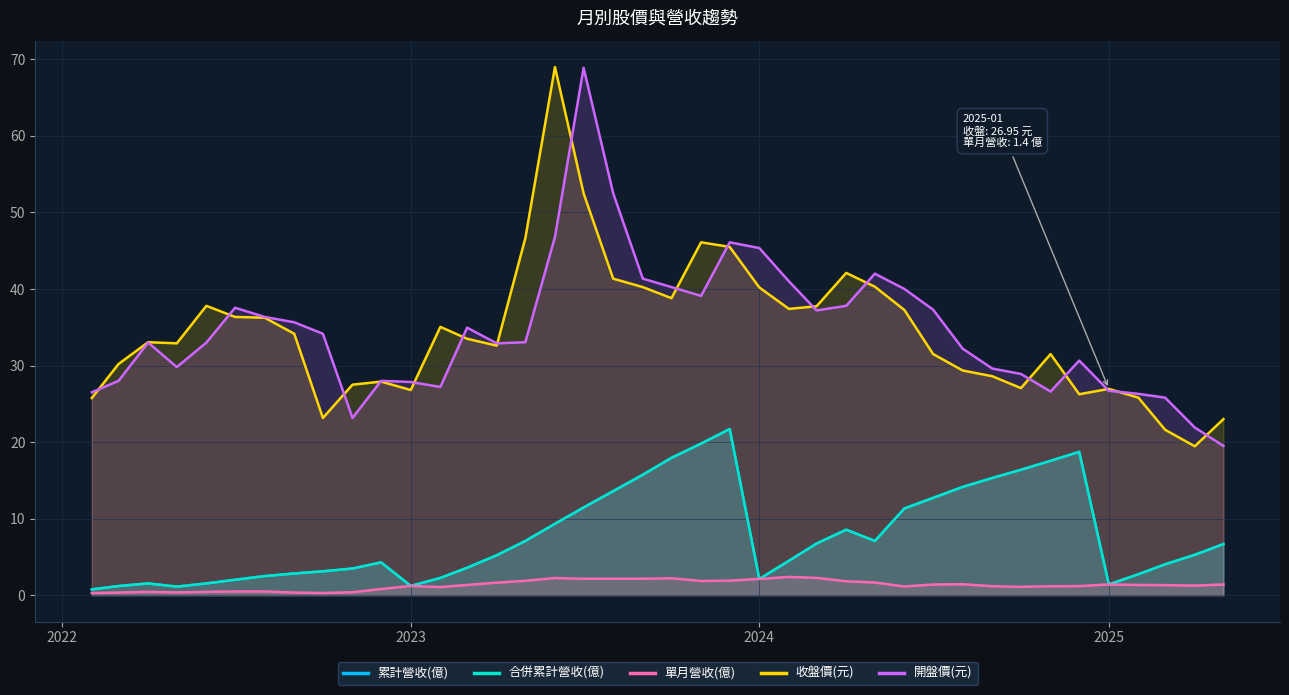

Rank the series by their maximum value, from lowest to highest.

單月營收(億), 累計營收(億), 合併累計營收(億), 開盤價(元), 收盤價(元)